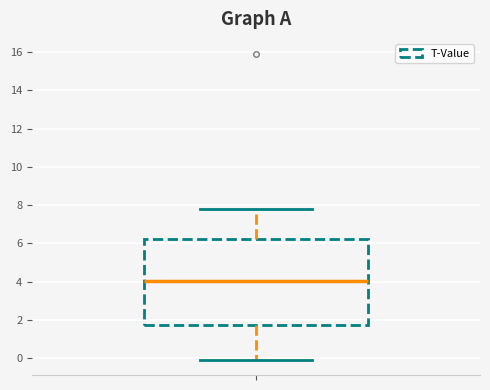

Read this box plot against the y-axis: the position of the median line, the range covered by the box, and the ends of both whiskers. The values are not printed on the chart, so give them approximately, as read against the axis.

median 4.0, box 1.8 to 6.2, whiskers -0.2 to 7.8